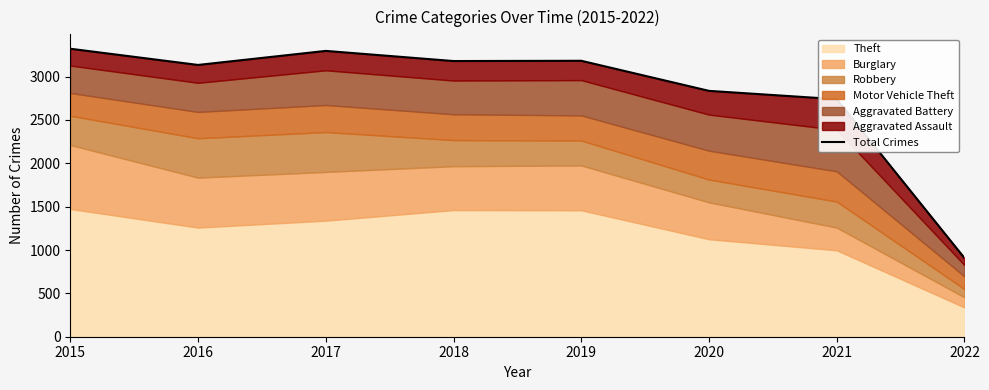

The chart shows a value of 331 at 2022. True or false?

False